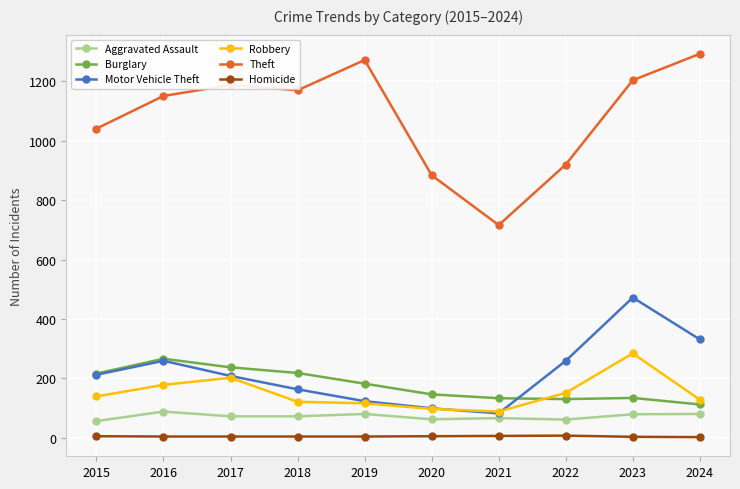

What are all the series names shown in the legend?

Aggravated Assault, Burglary, Motor Vehicle Theft, Robbery, Theft, Homicide